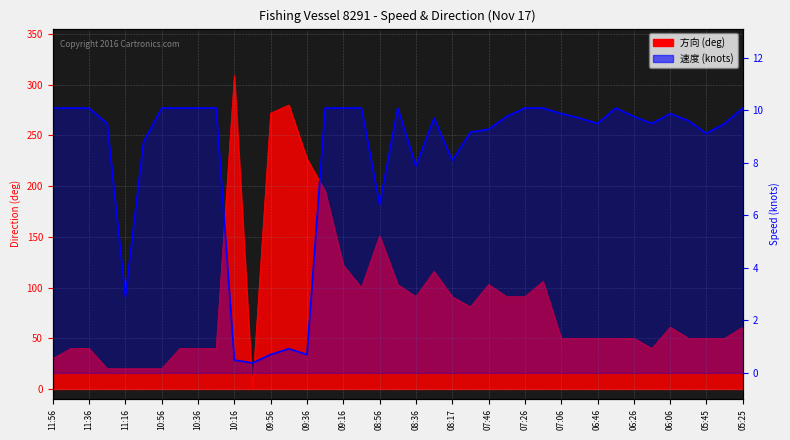

Count the number of values greater than 9.

29